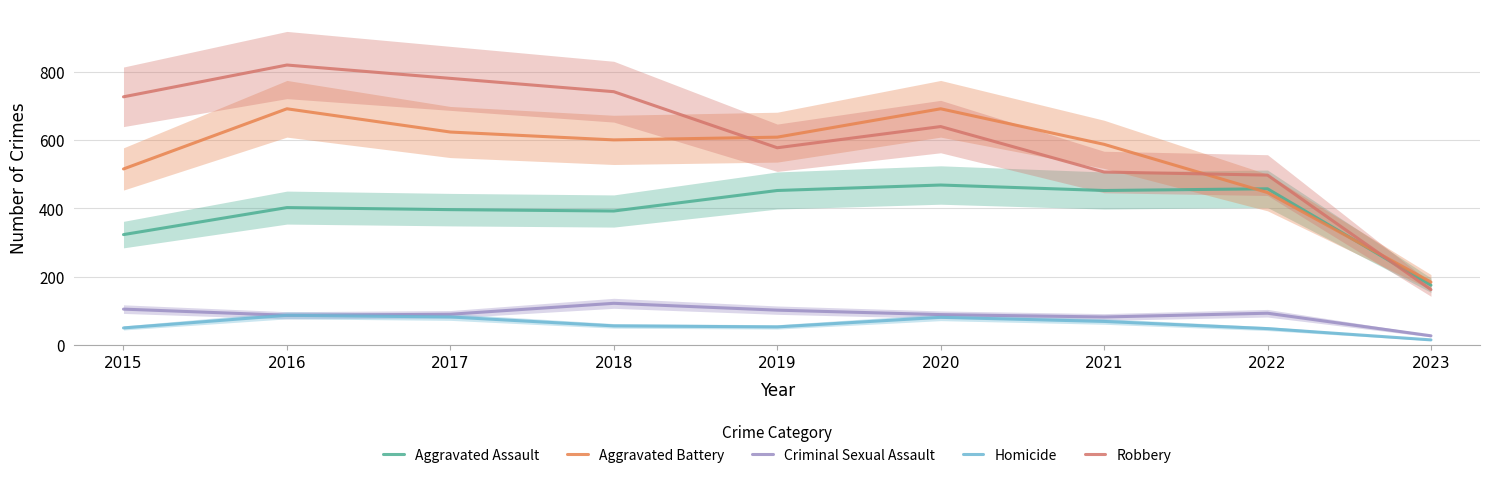

In Aggravated Battery, how many points are higher than both neighbors (excluding endpoints)?

2